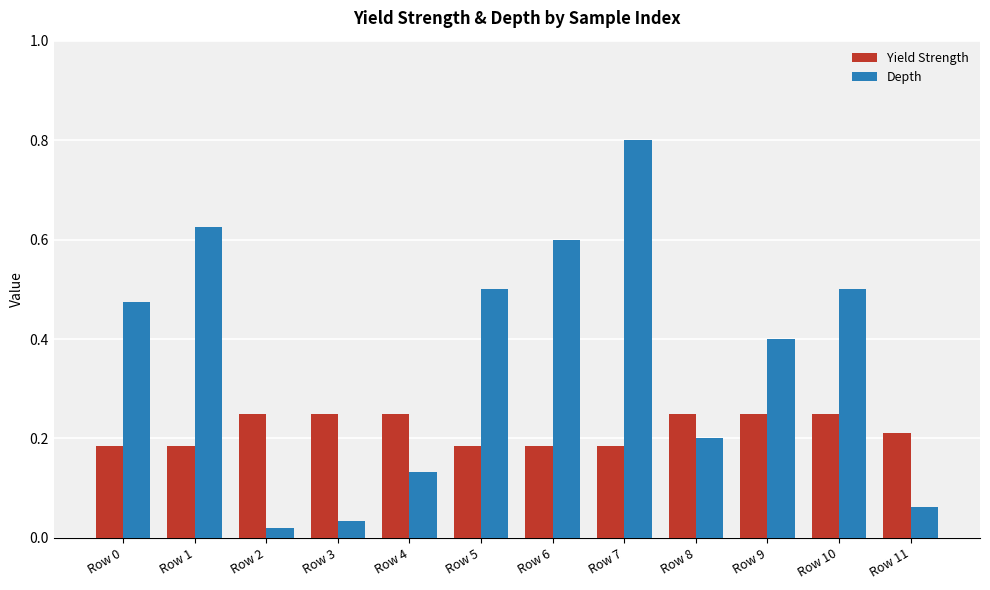

What are all the series names shown in the legend?

Yield Strength, Depth